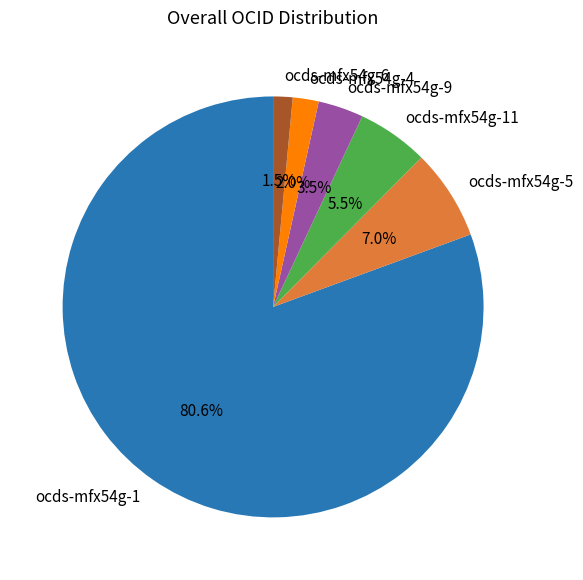

How many segments does this pie chart have?

6